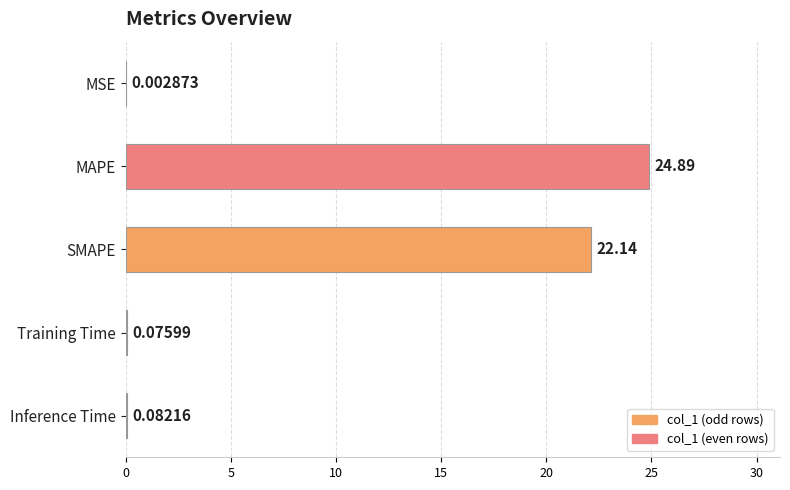

What is the sum of the values at Training Time and MAPE?

25.0